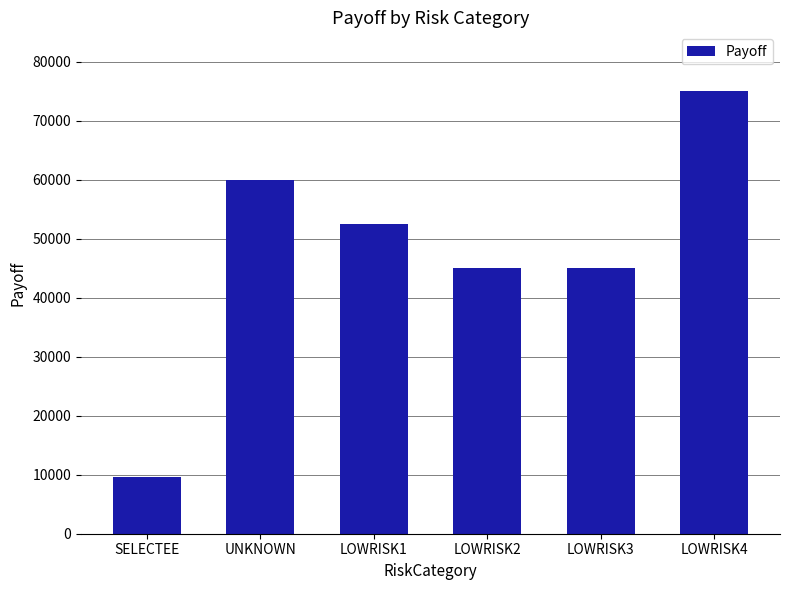

True or false: the data shows 52500.0 at LOWRISK1.

True